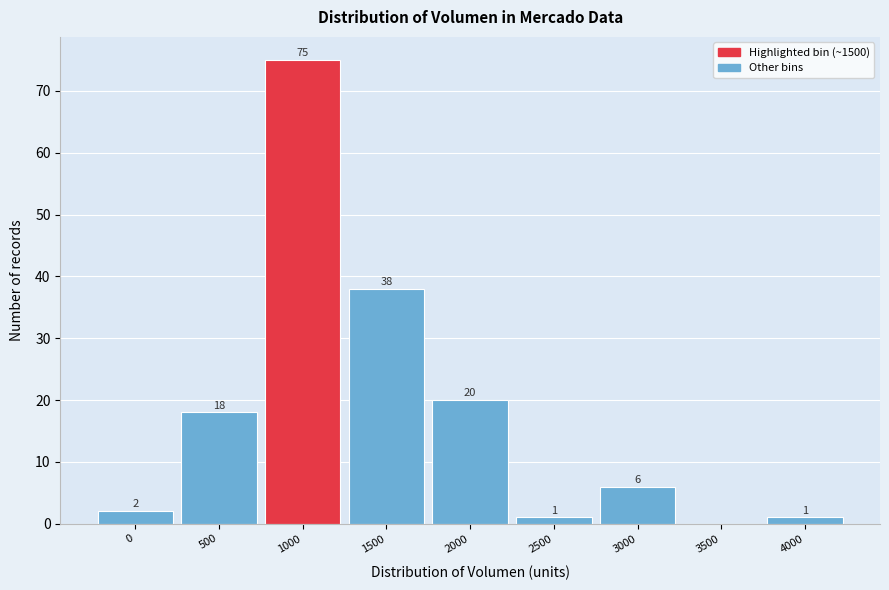

Reading left to right, what are all the values shown in this chart?

0=2	500=18	1000=75	1500=38	2000=20	2500=1	3000=6	3500=0	4000=1